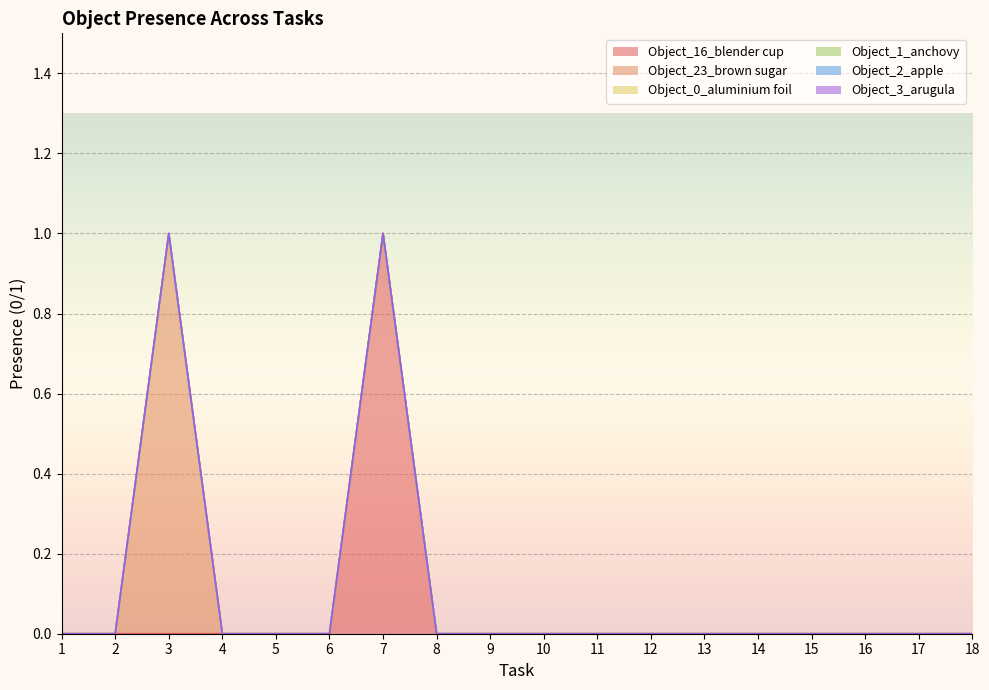

At which category does the chart reach its minimum across all series?

1